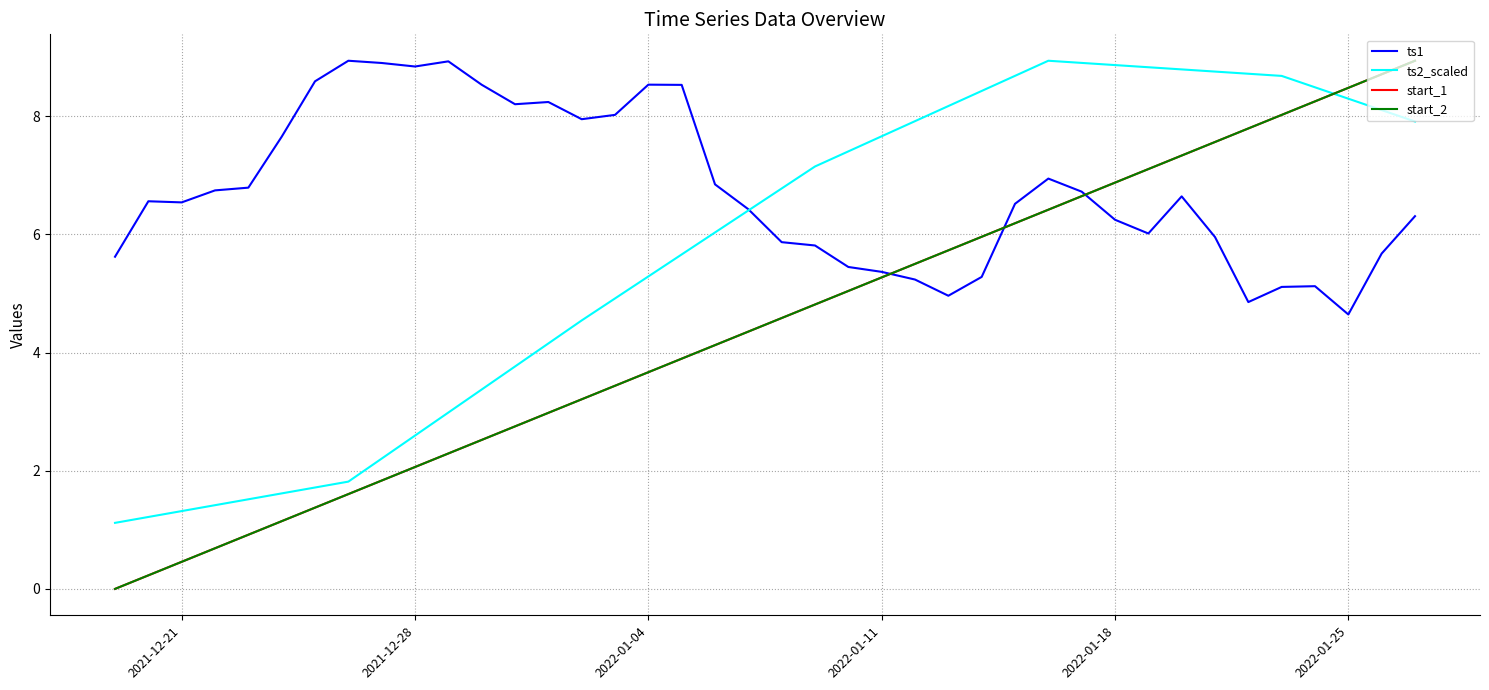

Does the chart have visible grid lines?

Yes